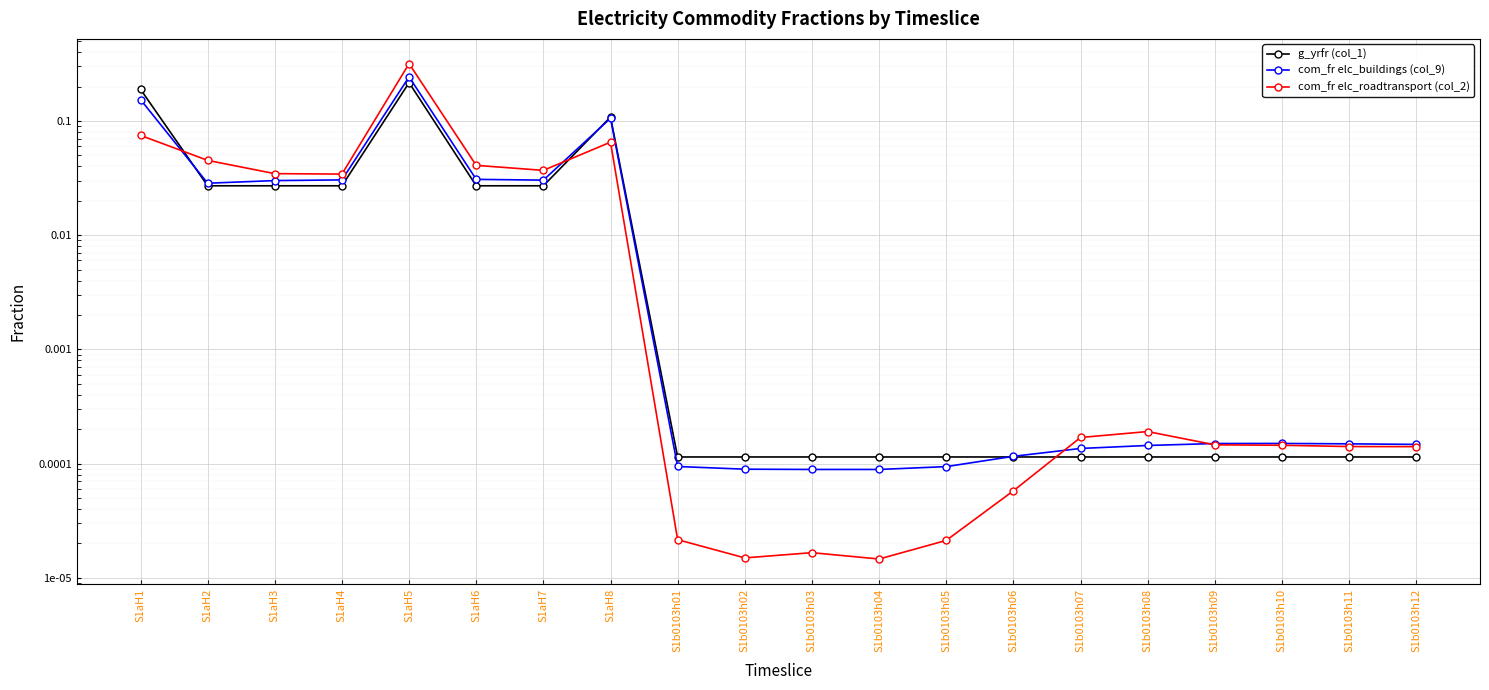

What is the total value across all series at S1aH2?

0.1